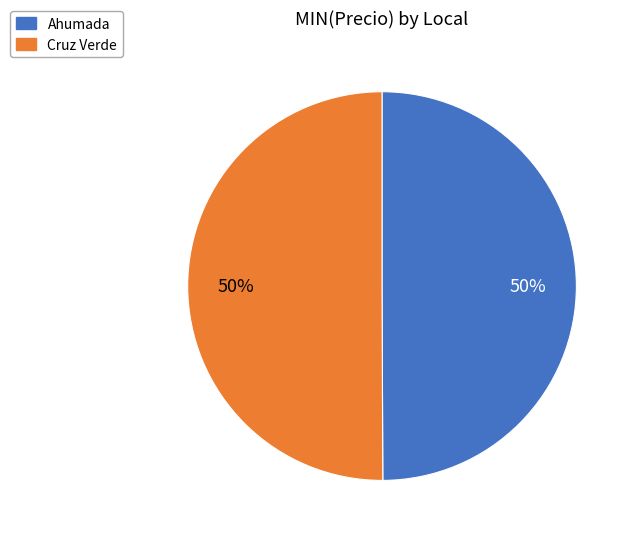

Is the sum of Cruz Verde and Ahumada greater than half?

Yes